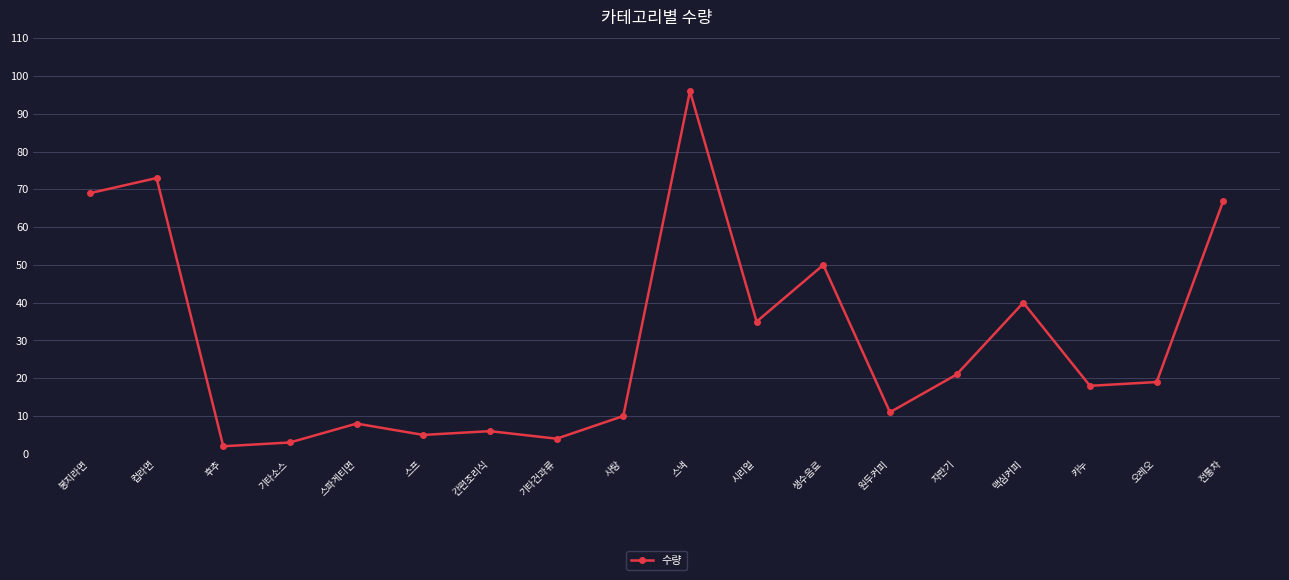

Rank the categories by value from lowest to highest.

후추, 기타소스, 기타건과류, 스프, 간편조리식, 스파게티면, 사탕, 원두커피, 카누, 오레오, 자판기, 시리얼, 맥심커피, 생수음료, 전통차, 봉지라면, 컵라면, 스낵